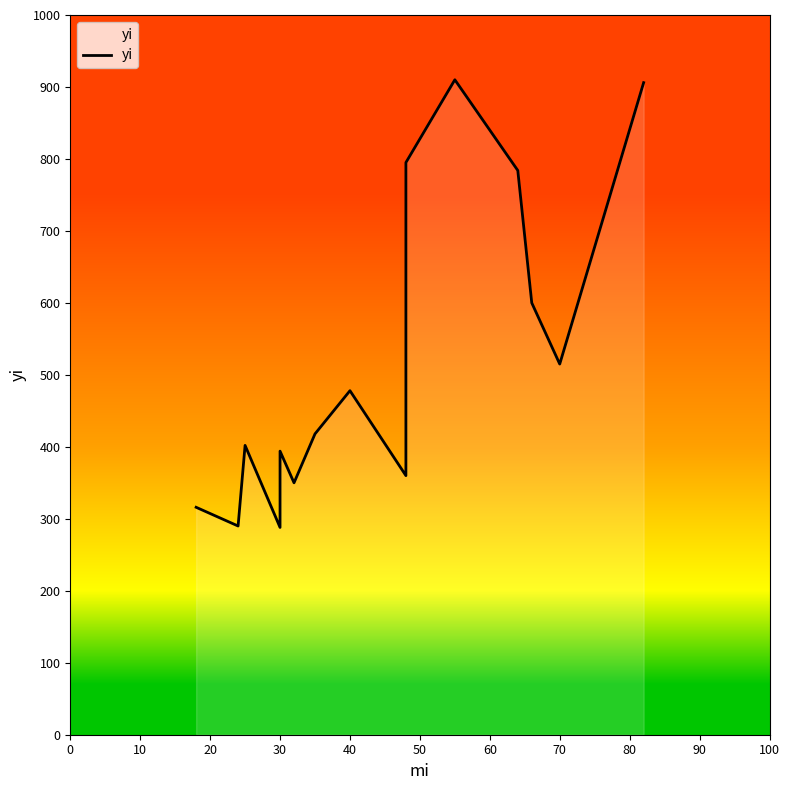

How many data points does each series have?

15